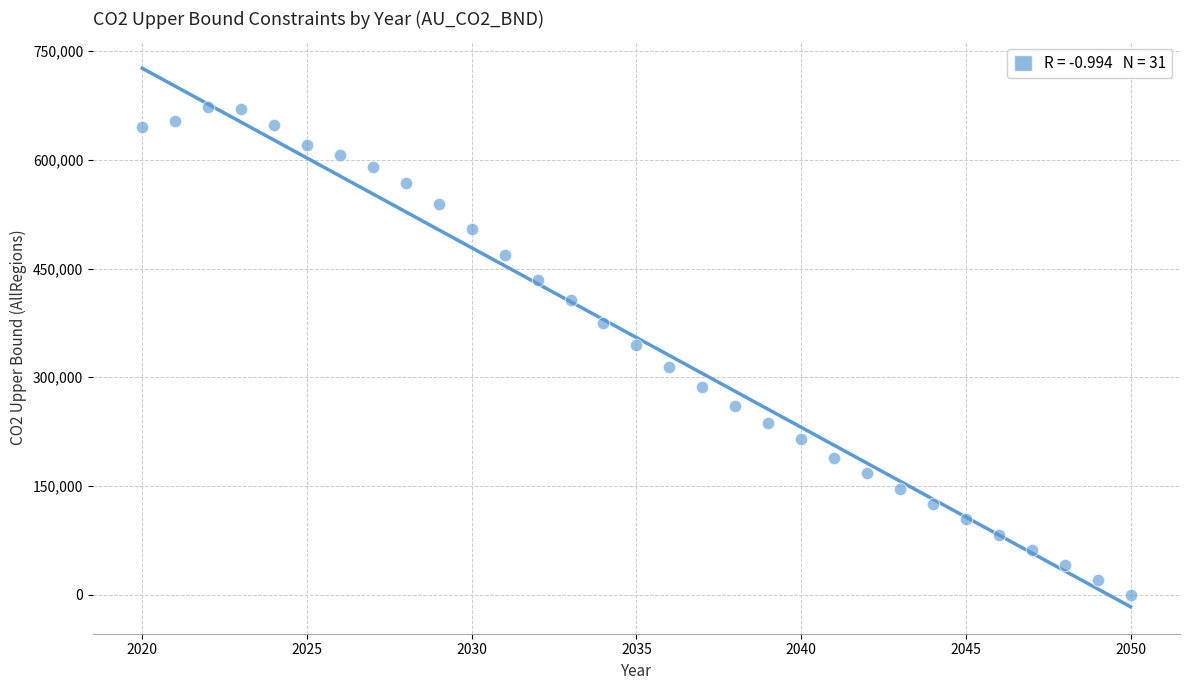

What is the range of X values (max minus min)?

30.0